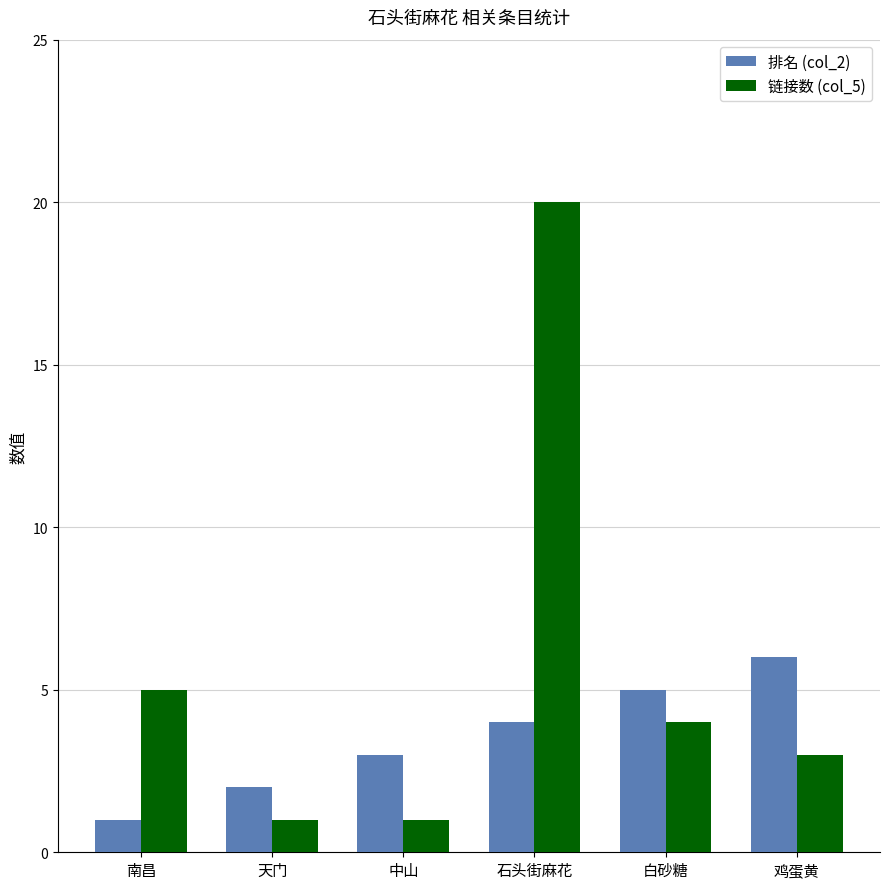

What are all the series names shown in the legend?

排名 (col_2), 链接数 (col_5)